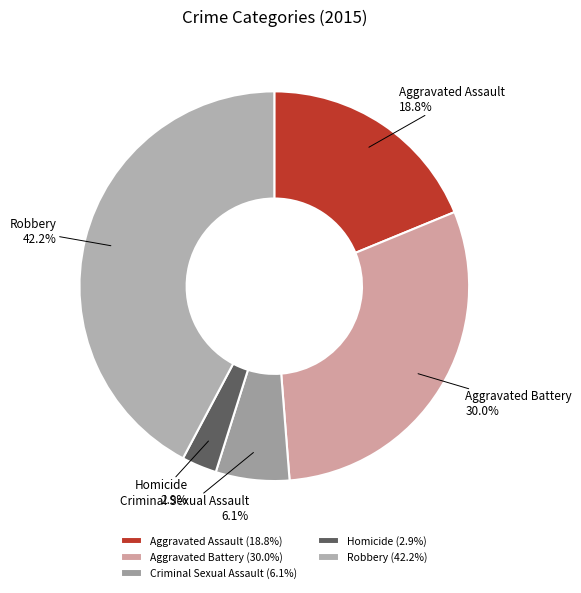

To the nearest percent, what is the difference between the Criminal Sexual Assault and Aggravated Assault slice percentages?

13%